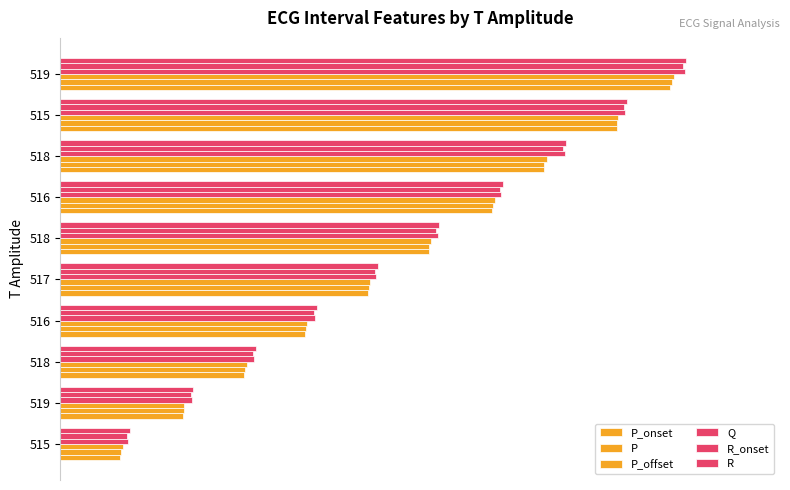

Which series has the largest total across all categories?

R